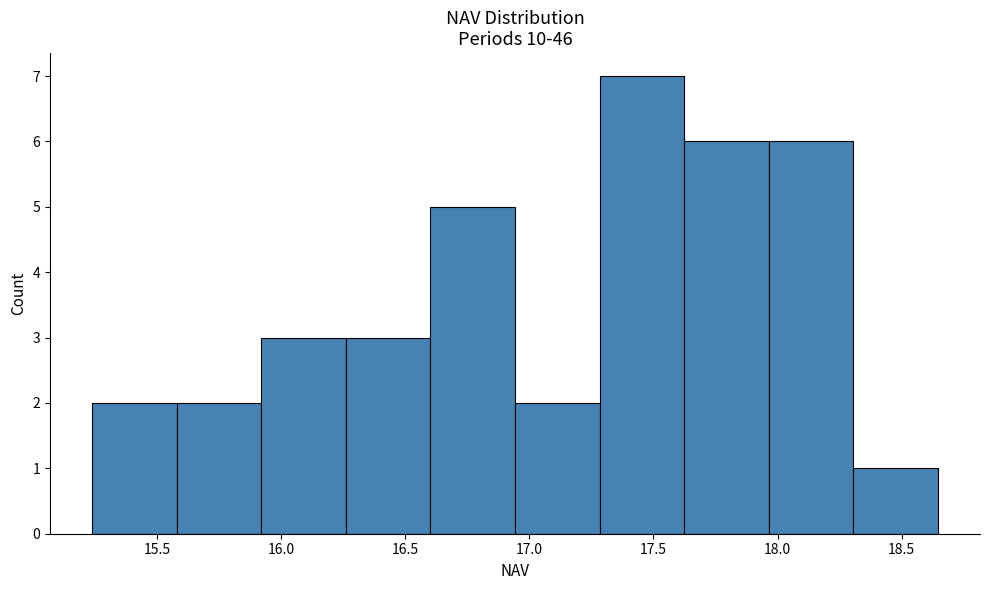

Which range on the x-axis has the tallest bar?

17.30 to 17.60